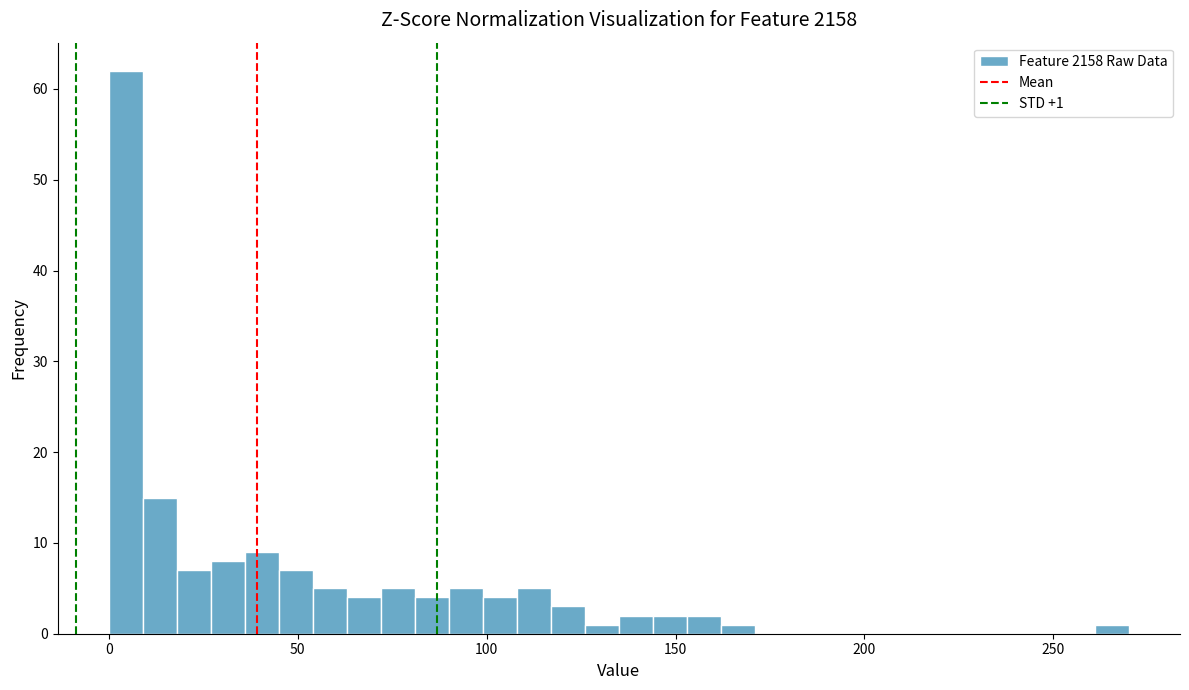

Around what value on the x-axis is the tallest bar? Give the approximate position of its centre, as read against the axis.

5